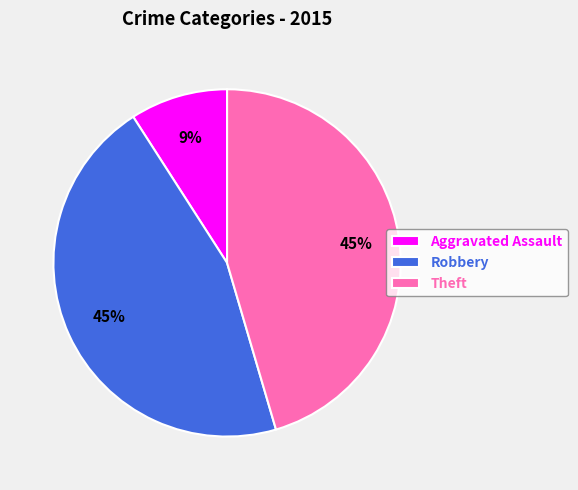

To the nearest percent, what is the difference between the largest and smallest slice percentages?

36%